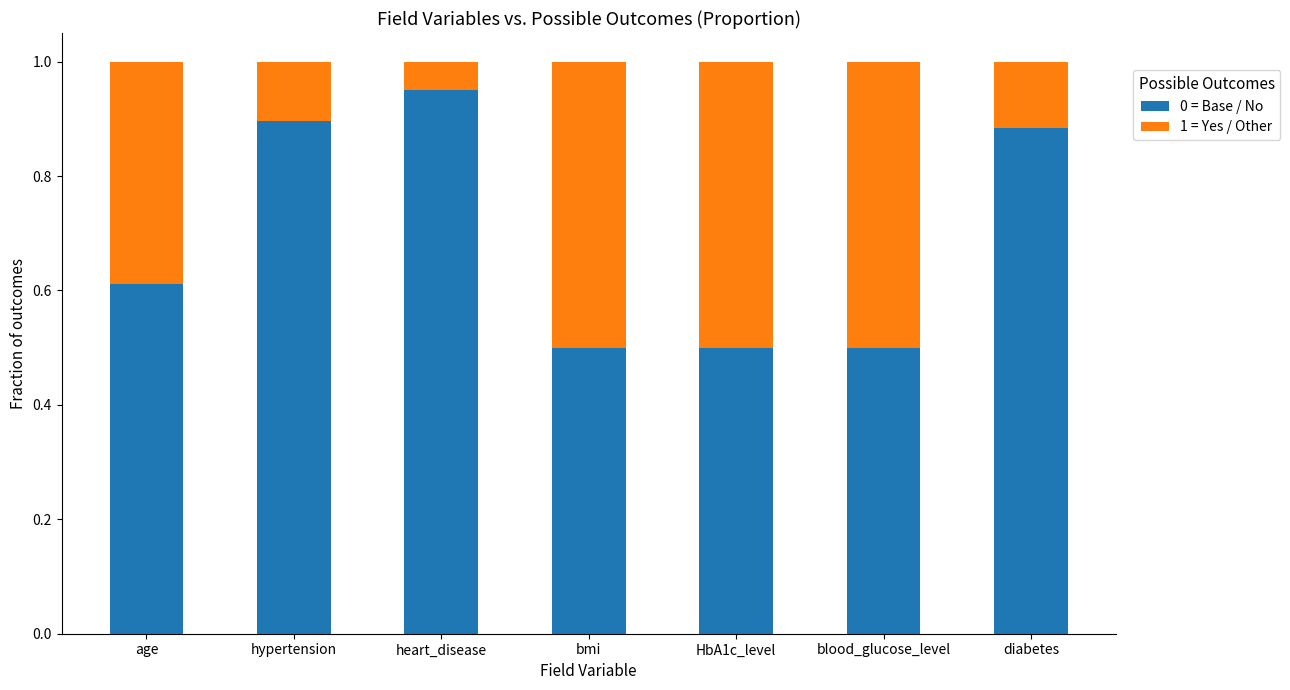

What is the total value across all series at diabetes?

1.0